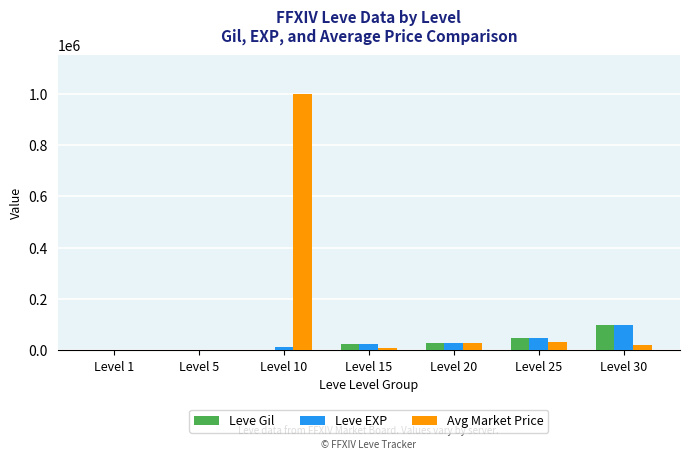

At which category is the sum across all series the highest?

Level 10